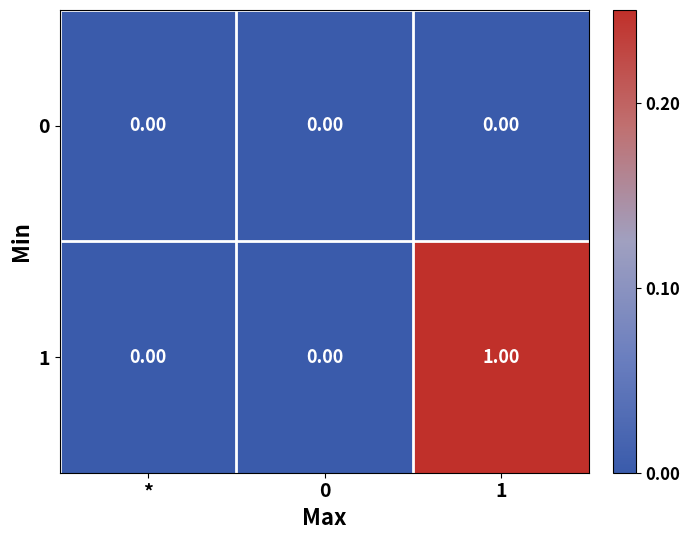

List the series in order of their overall mean, lowest first.

0, 1